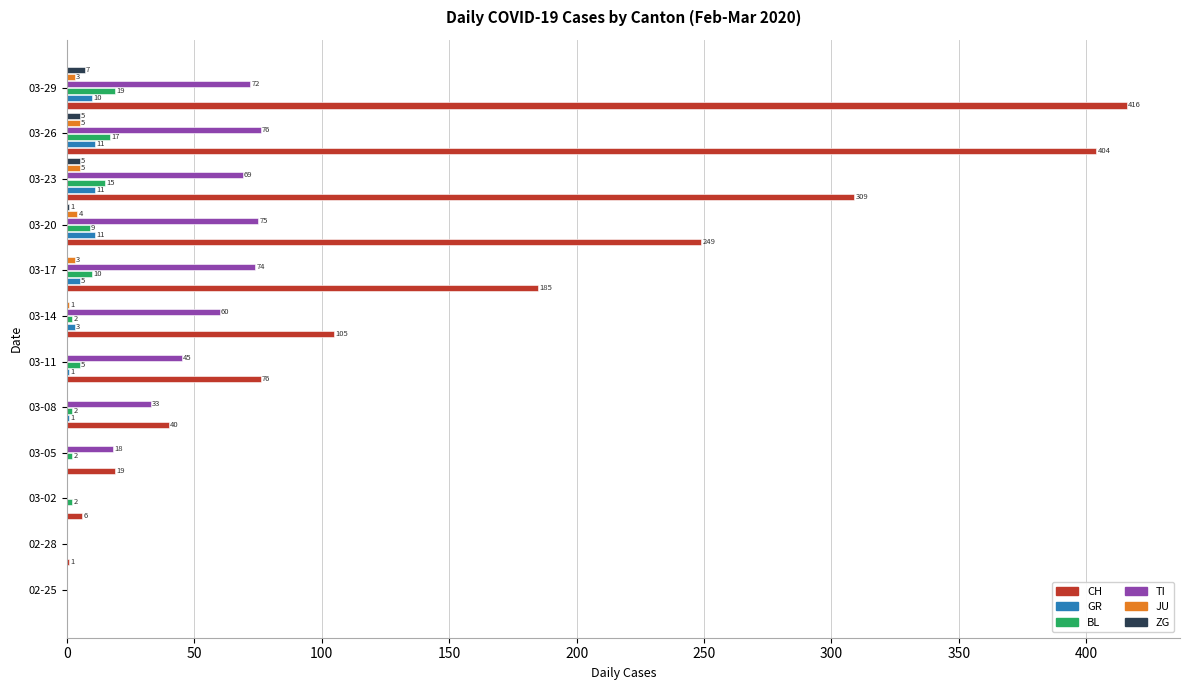

The CH series shows 230 at 03-26. True or false?

False